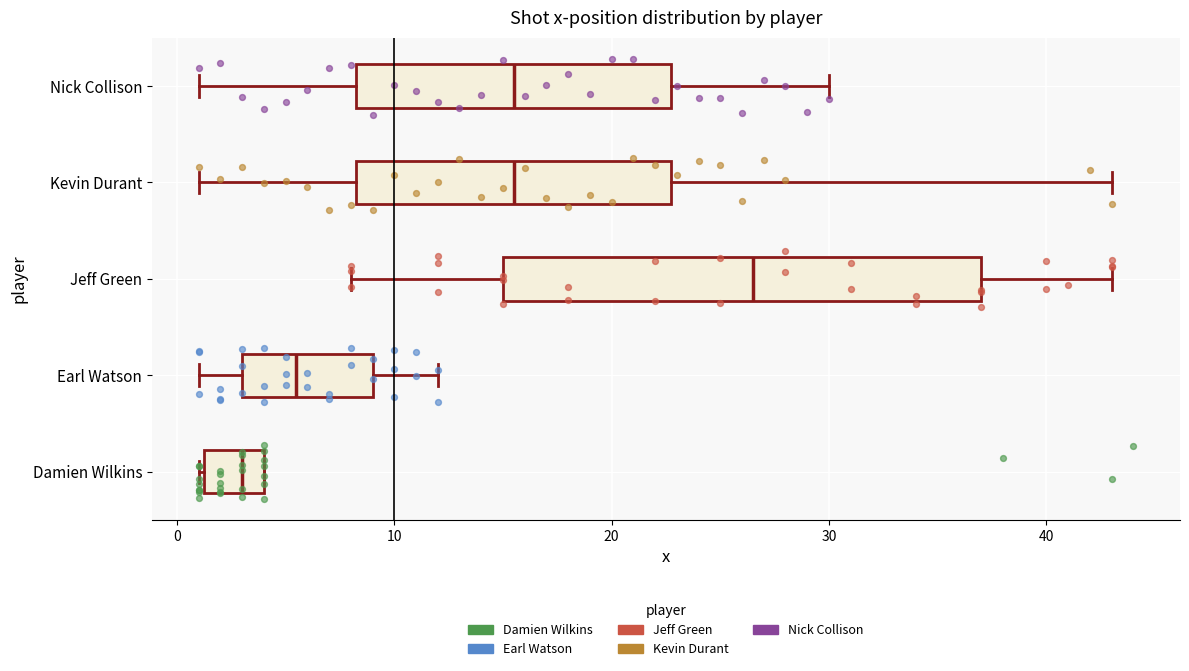

Comparing the boxes themselves (not the whiskers), which one is the widest?

Jeff Green